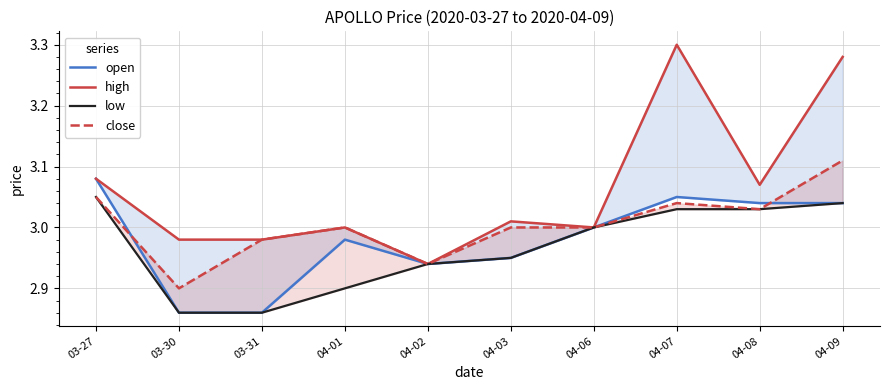

What is the minimum value shown in the chart?

2.9